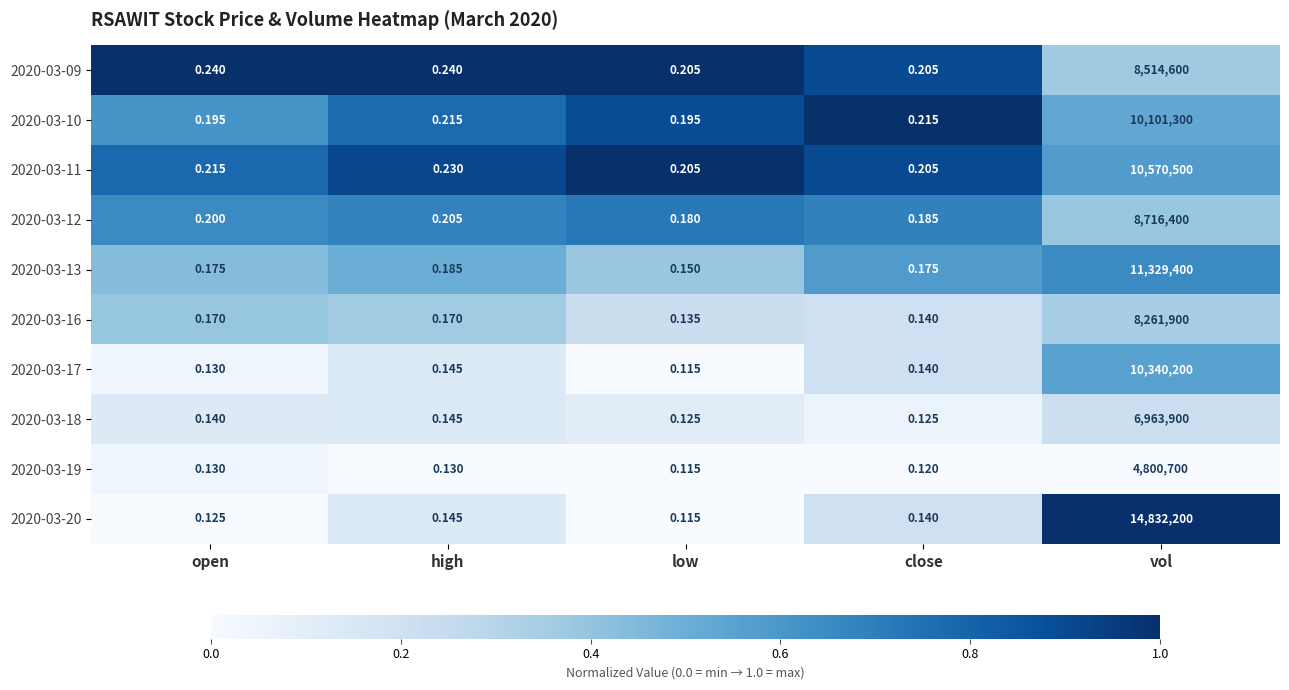

At which category is the sum across all series the highest?

vol